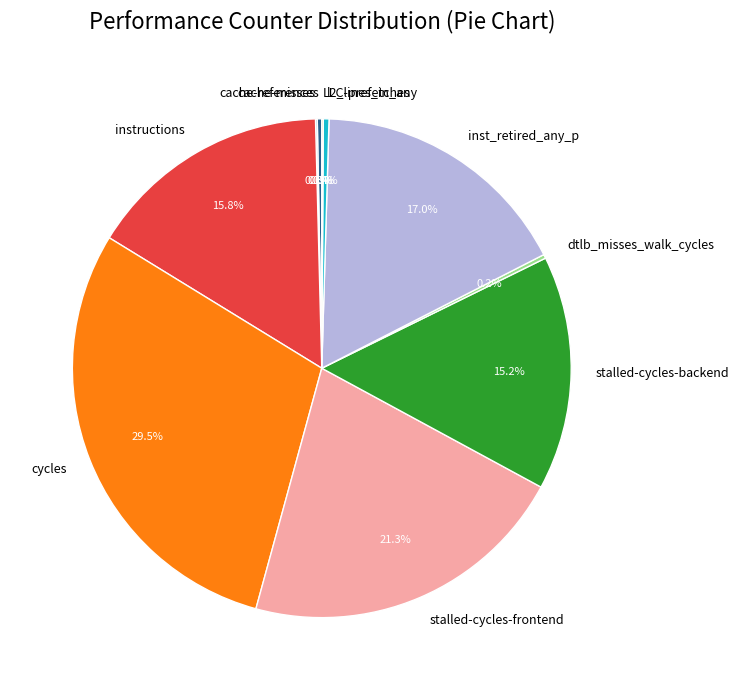

The stalled-cycles-frontend slice represents 21% of the pie. True or false?

True